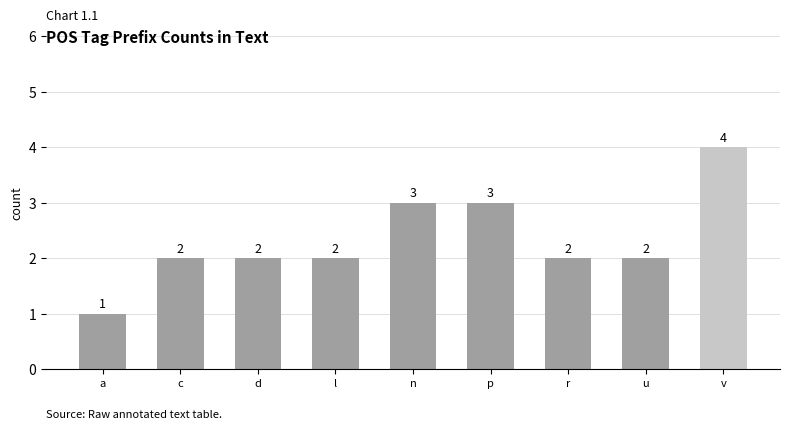

Approximately how many times larger is the value at a compared to l?

0.5